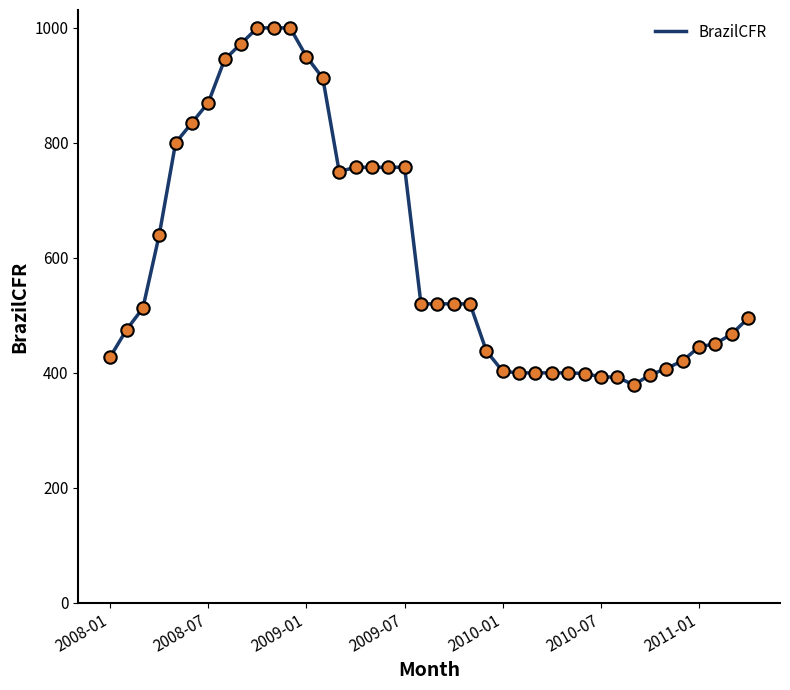

What is the difference between the maximum and minimum values?

621.0